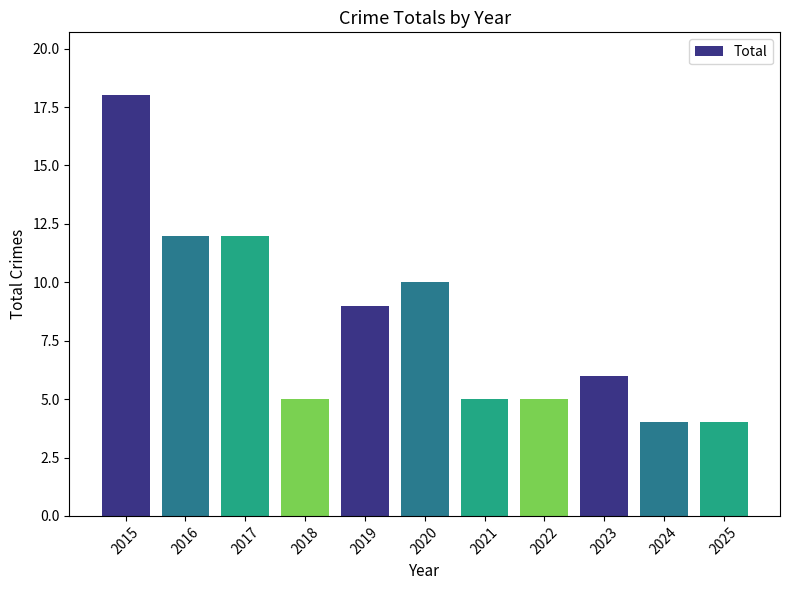

How many data points does each series have?

11